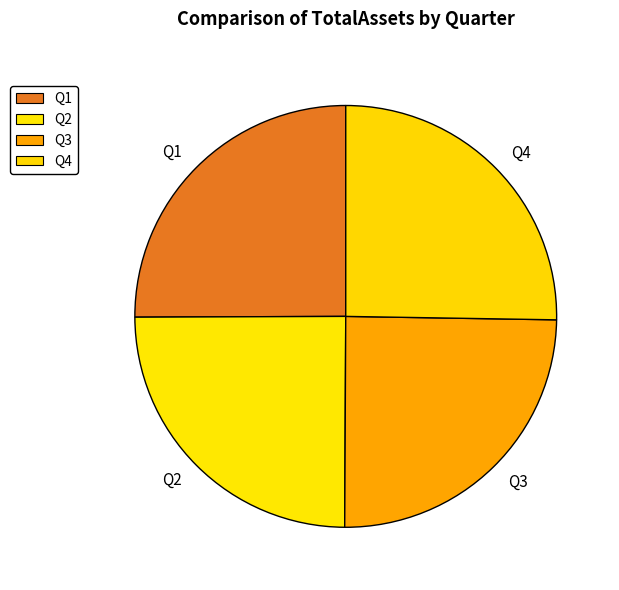

True or false: Q3 accounts for 39% of the total.

False